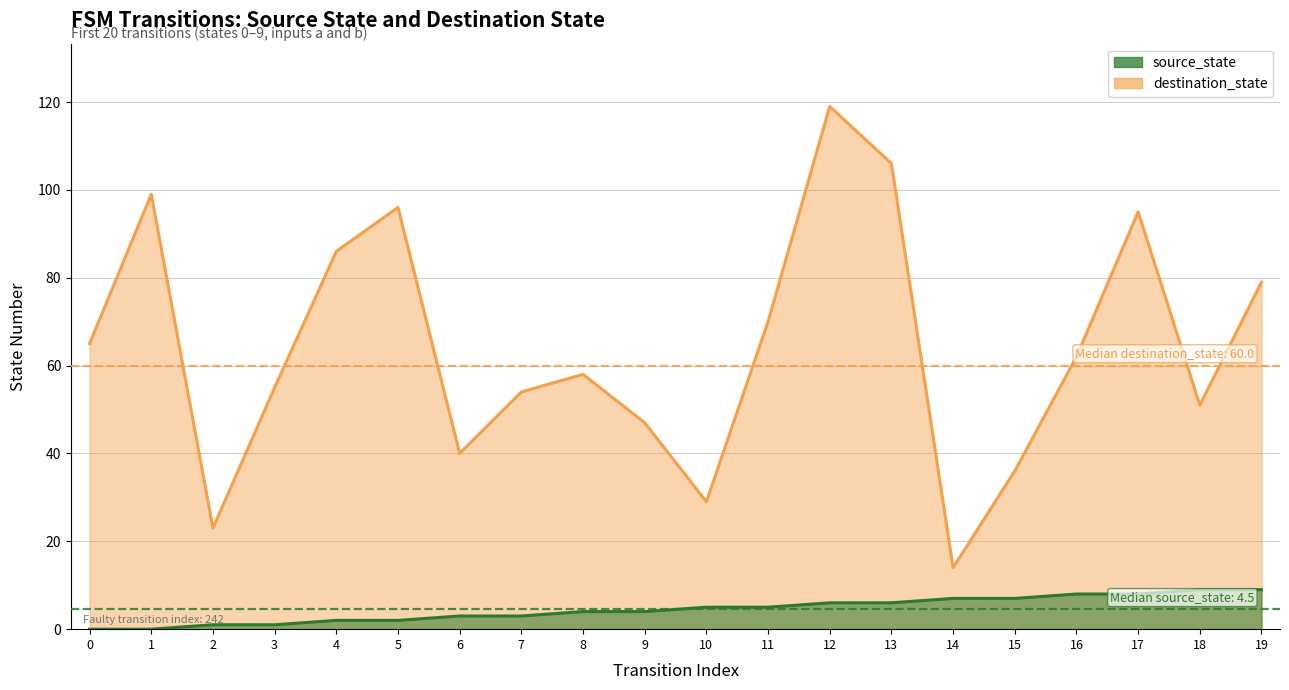

In destination_state, how many points are higher than both neighbors (excluding endpoints)?

5